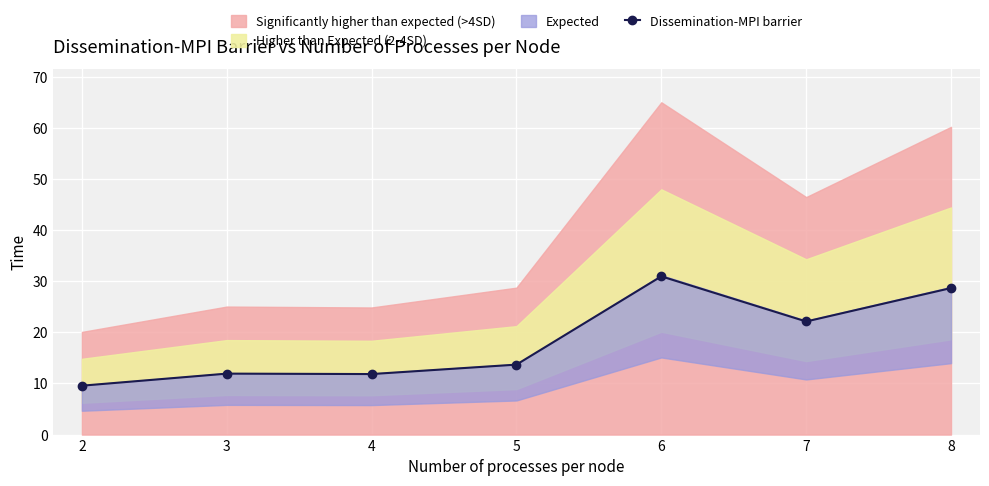

How many points are higher than both their immediate neighbors (excluding endpoints)?

2